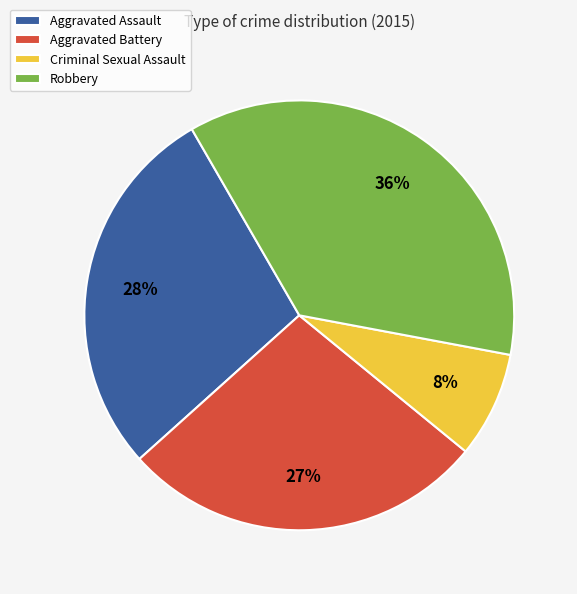

Approximately how many times larger is the value at Aggravated Battery compared to Aggravated Assault?

1.0